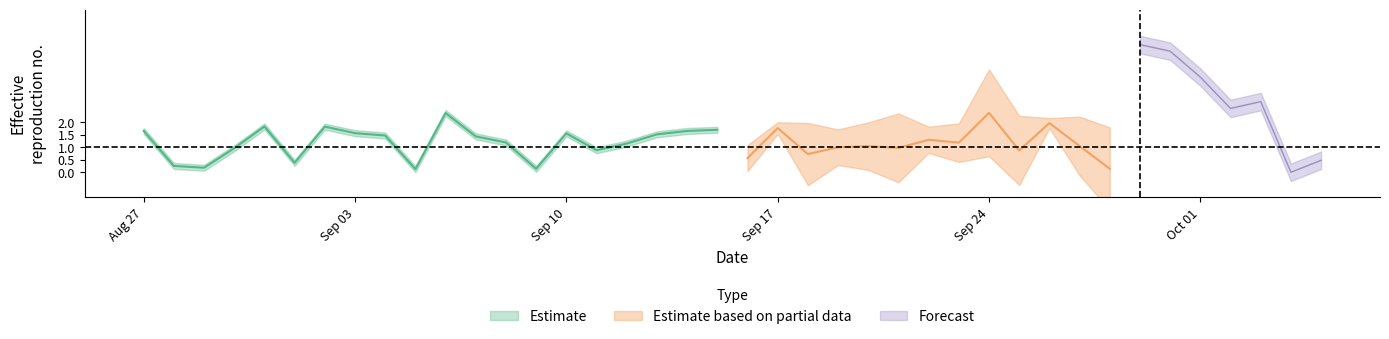

Which series has the widest spread of values?

predictions